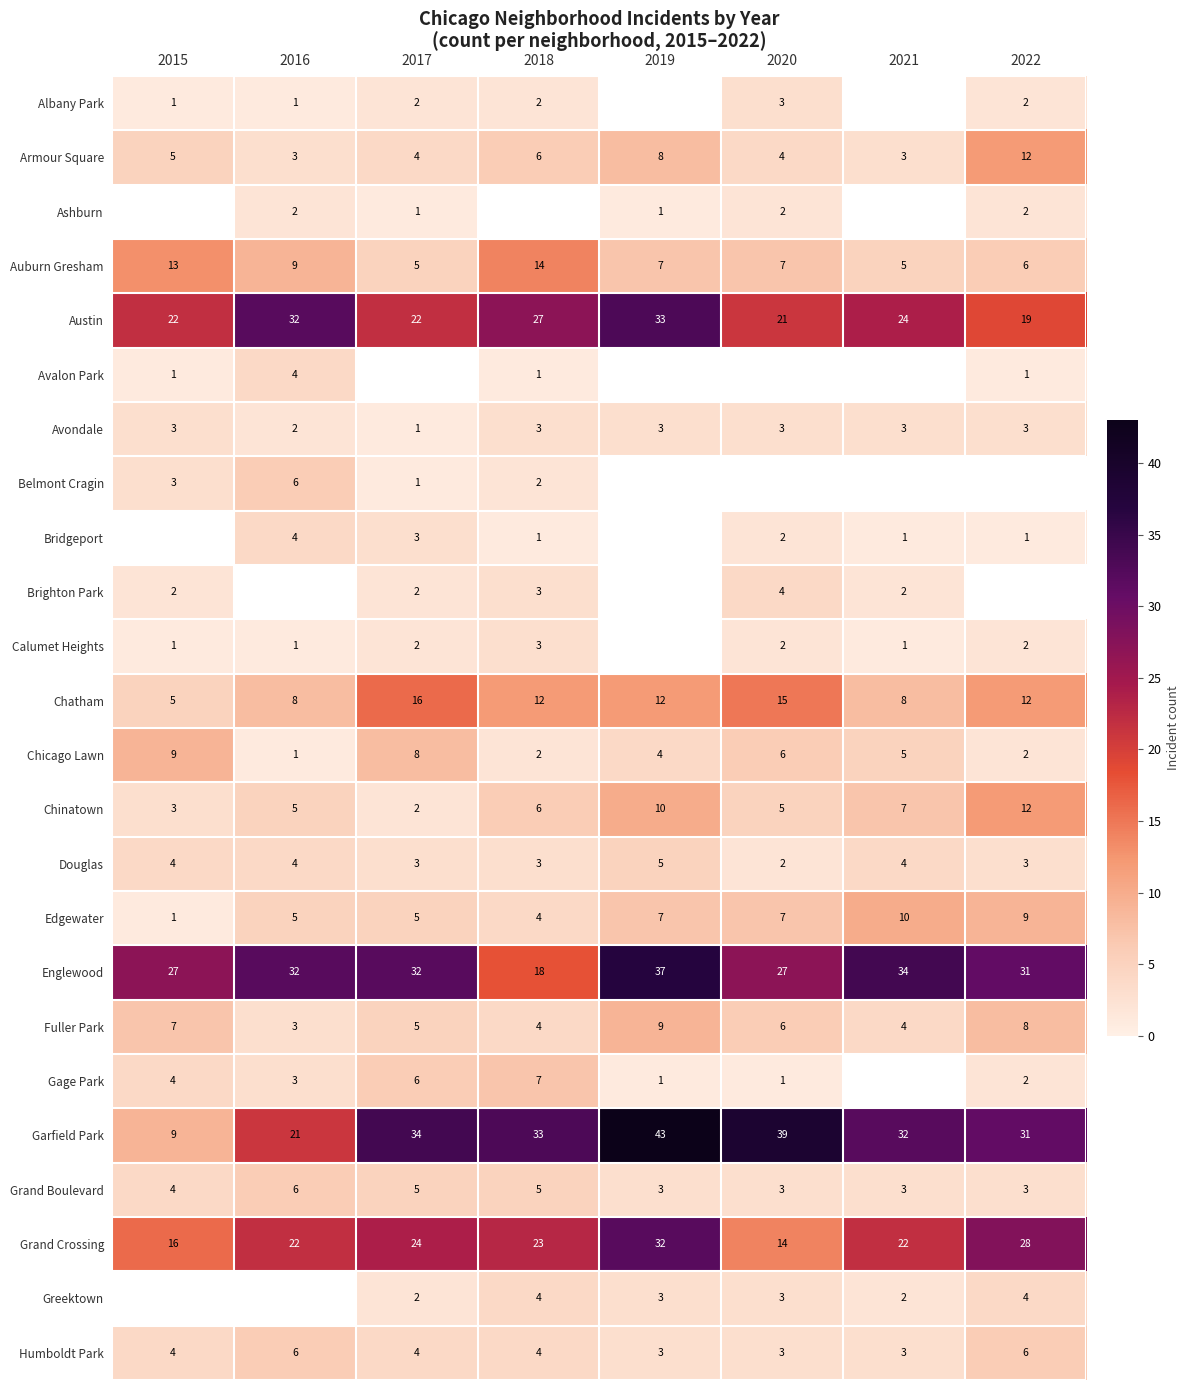

What is the approximate value of Auburn Gresham at 2016?

9